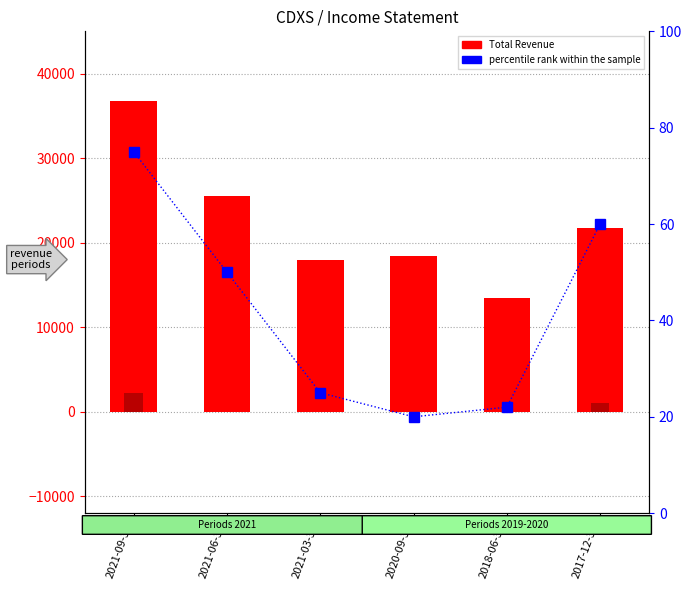

How many groups of bars are there?

6